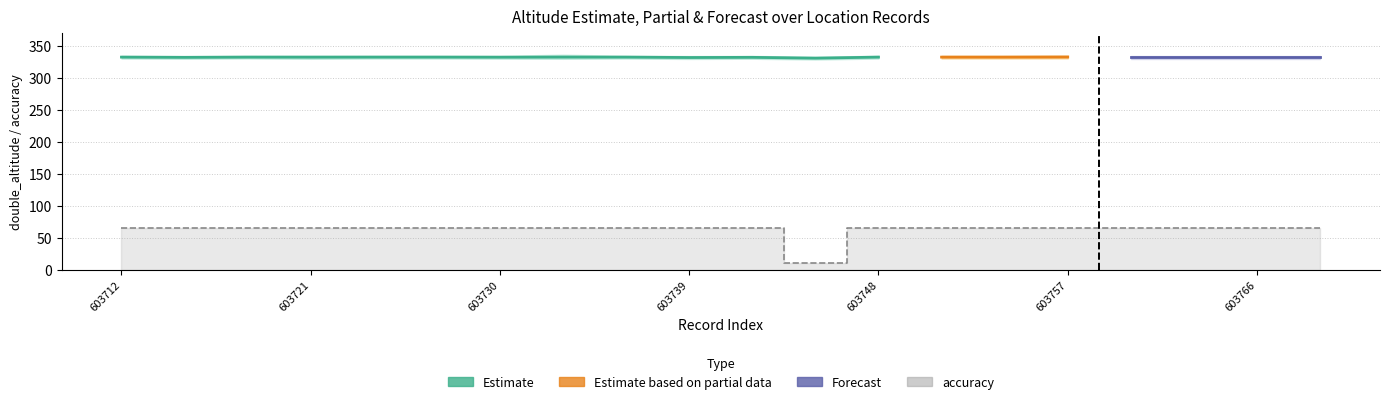

Is the value of accuracy at 603769 greater than the value of double_altitude at 603733?

No